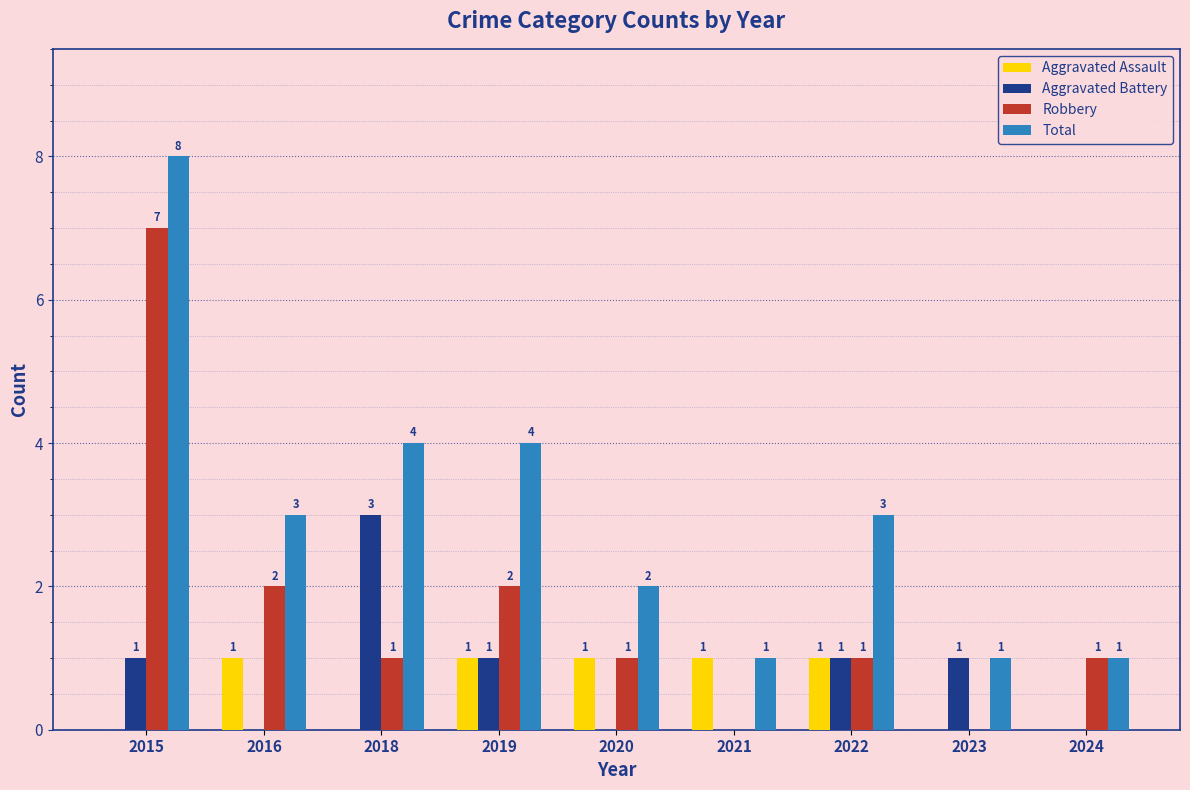

What is the sum of all Aggravated Battery values?

7